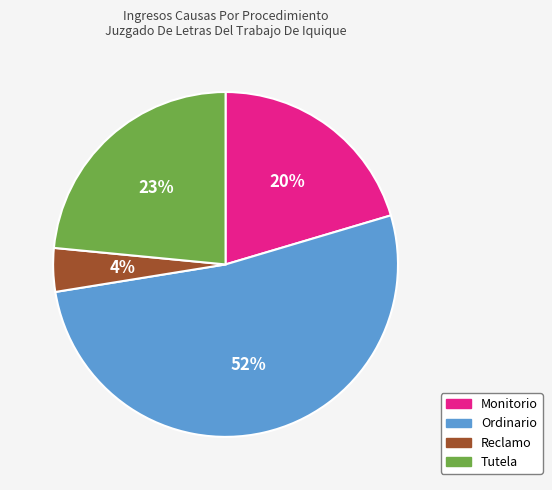

Rank the categories by value from lowest to highest.

Reclamo, Monitorio, Tutela, Ordinario